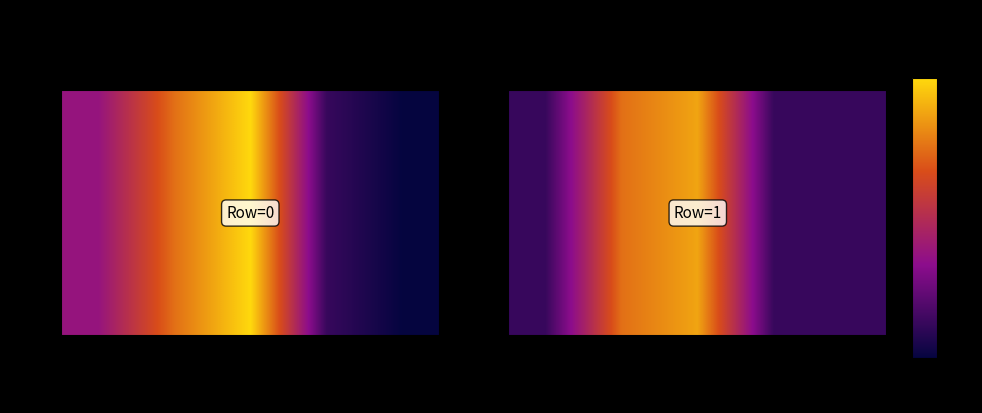

What is the change in value from overlaps (inferred) to overlaps (input)?

+5